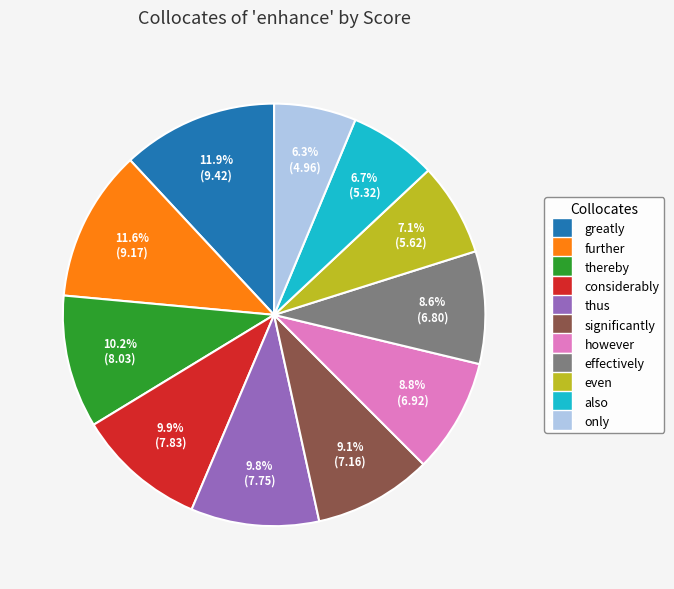

How many segments does this pie chart have?

11